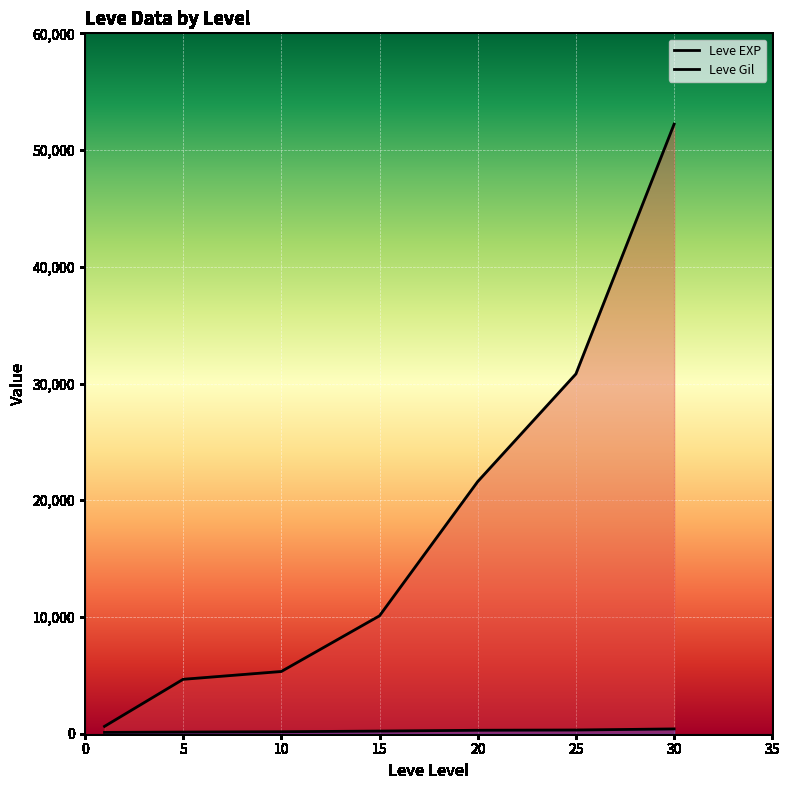

Reading left to right, what are all the values shown in this chart?

Leve EXP: 1=630	5=4660	10=5330	15=10100	20=21600	25=30820	30=52220
Leve Gil: 1=112	5=140	10=170	15=226	20=295	25=317	30=410